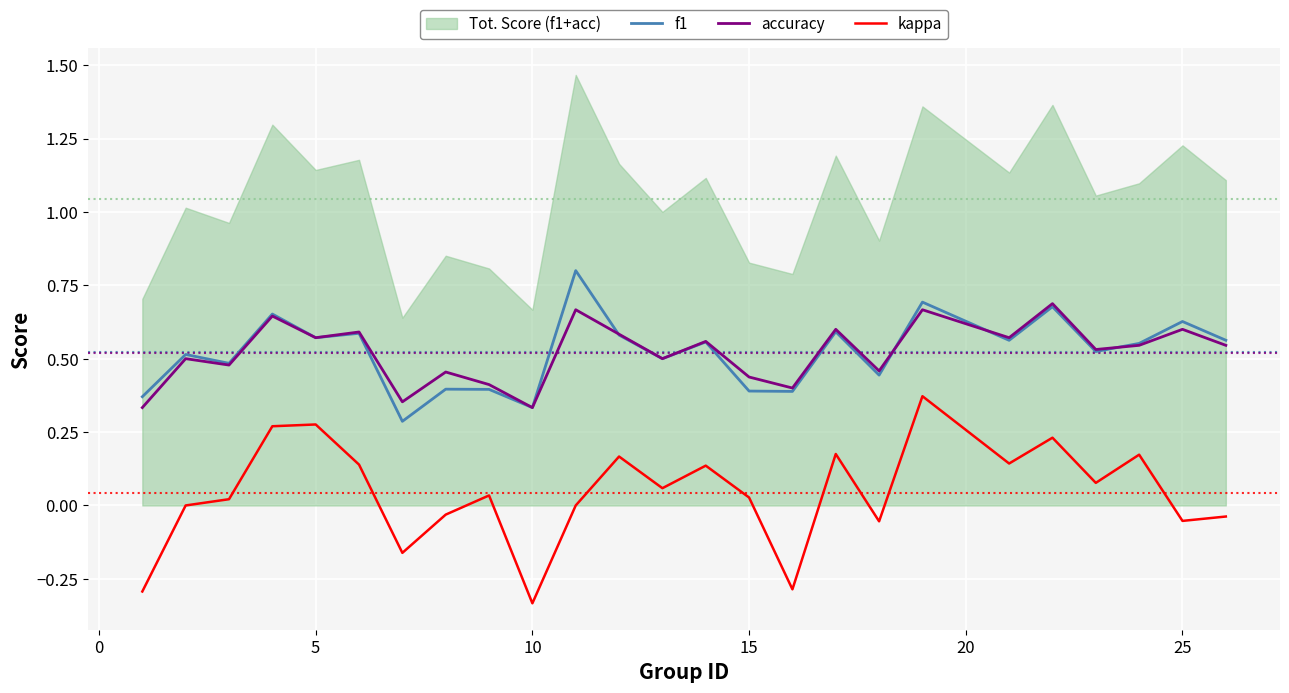

True or false: kappa and accuracy intersect in this chart.

False